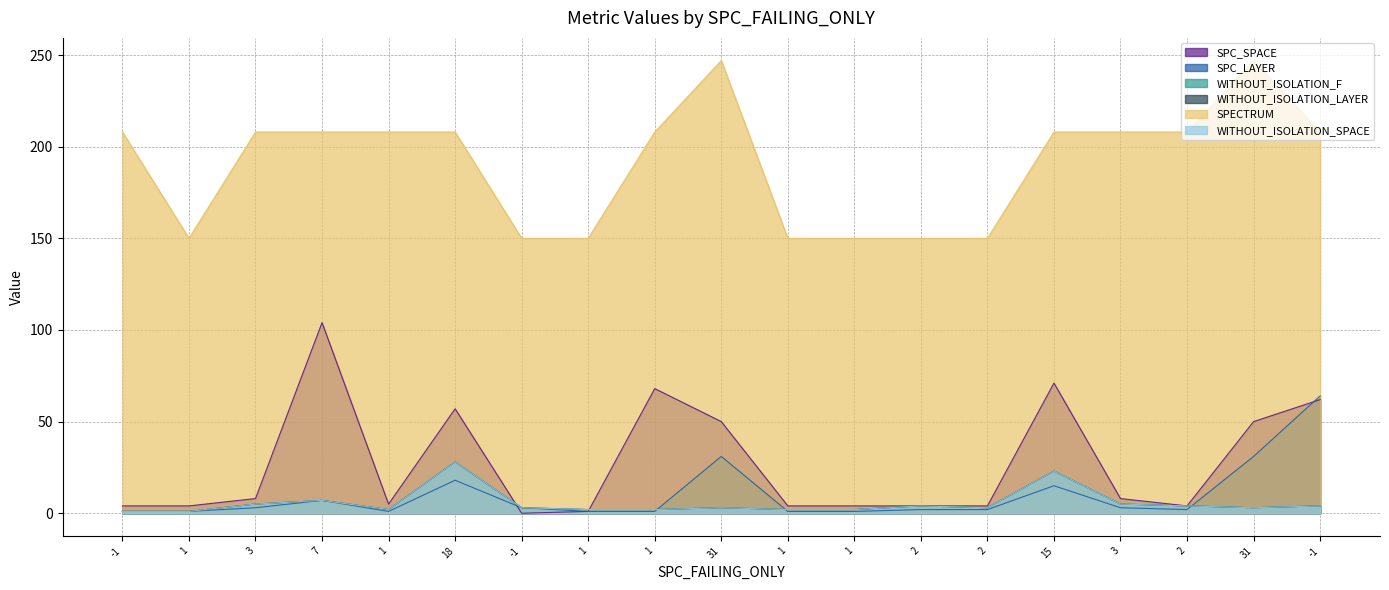

How many interior local peaks does the SPECTRUM series have?

2